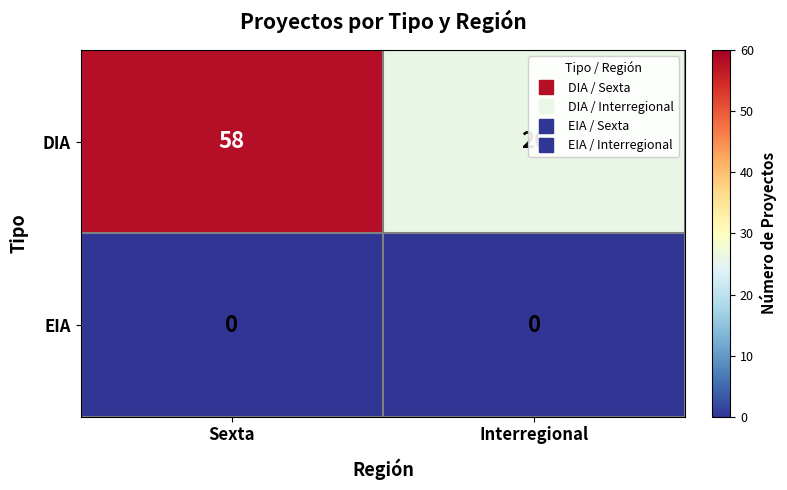

Rank the series by their average value, from highest to lowest.

DIA, EIA